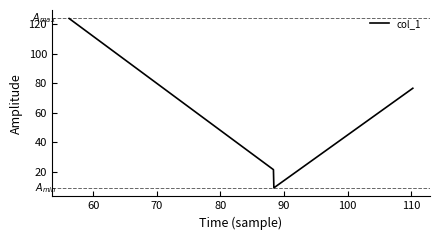

How many interior local valleys (lower than both neighbors) does the data have?

1